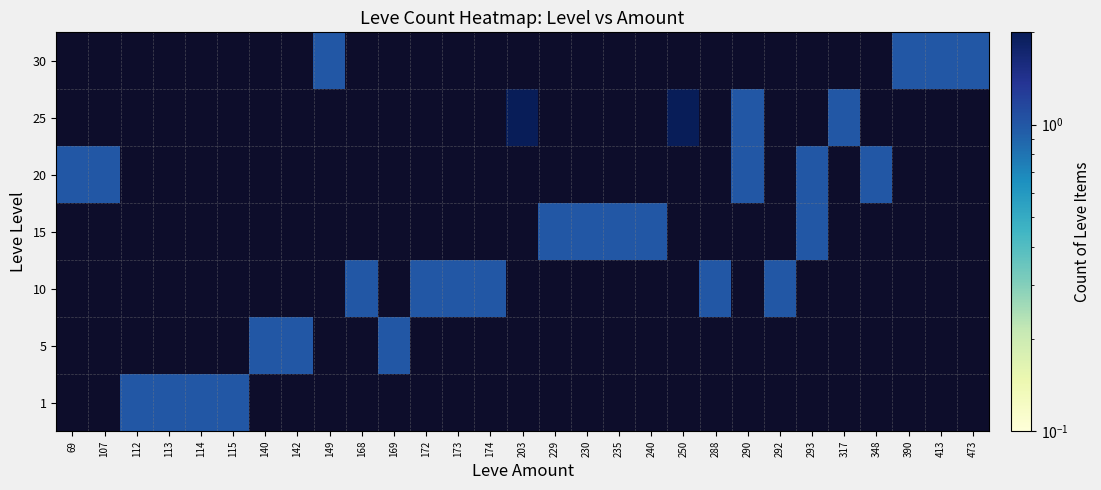

Rank the series at 142 from lowest to highest value.

1, 5, 10, 15, 20, 25, 30